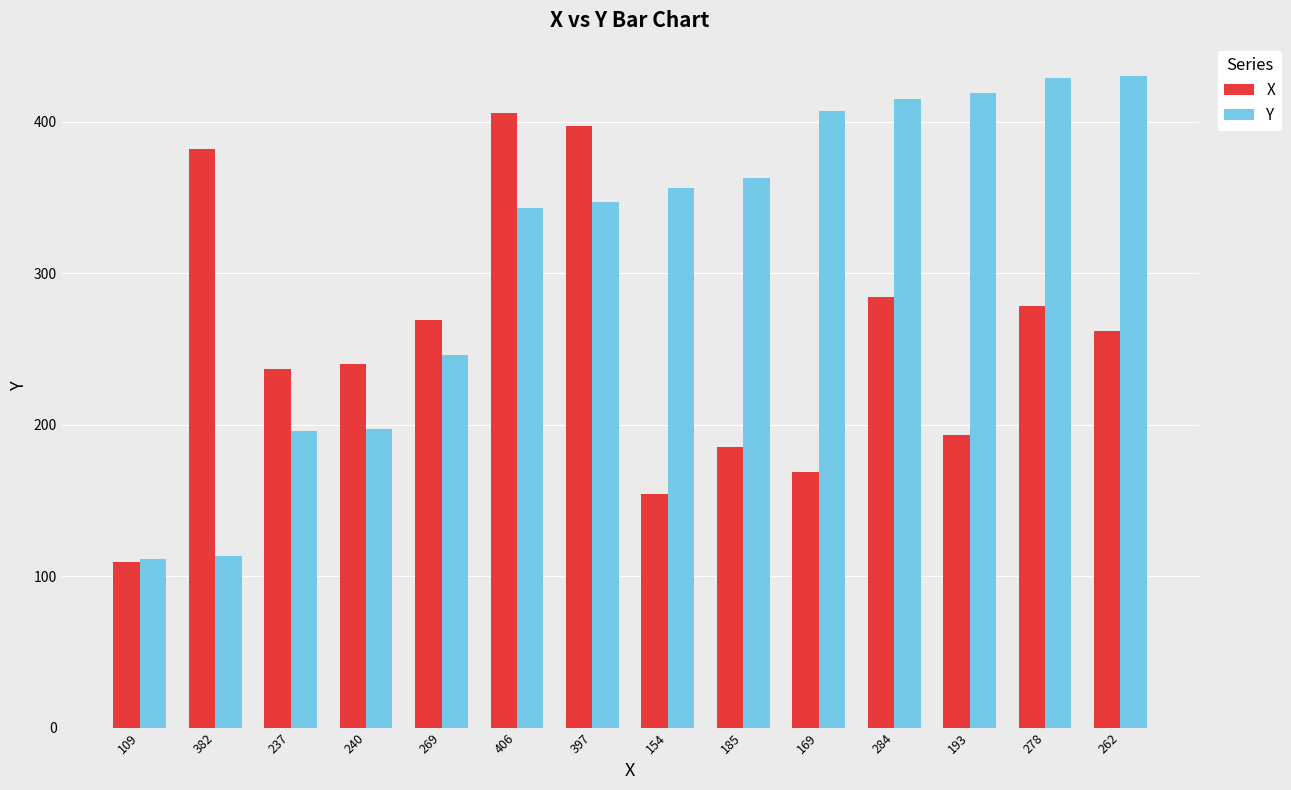

Is it true that X equals 45 at 185?

False